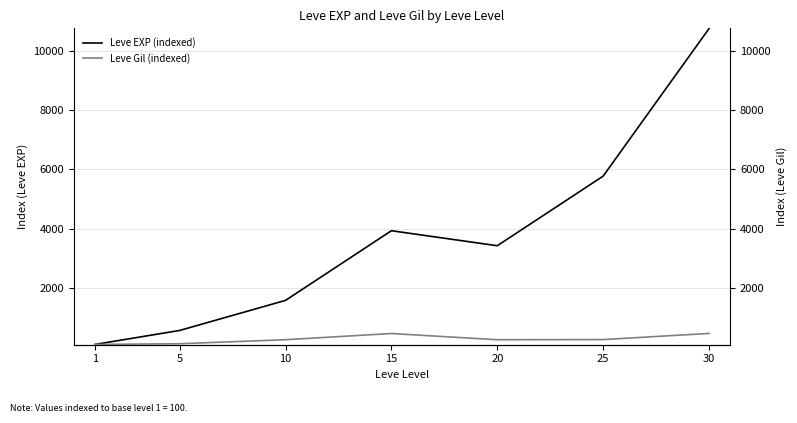

How many categories are shown in the chart?

7